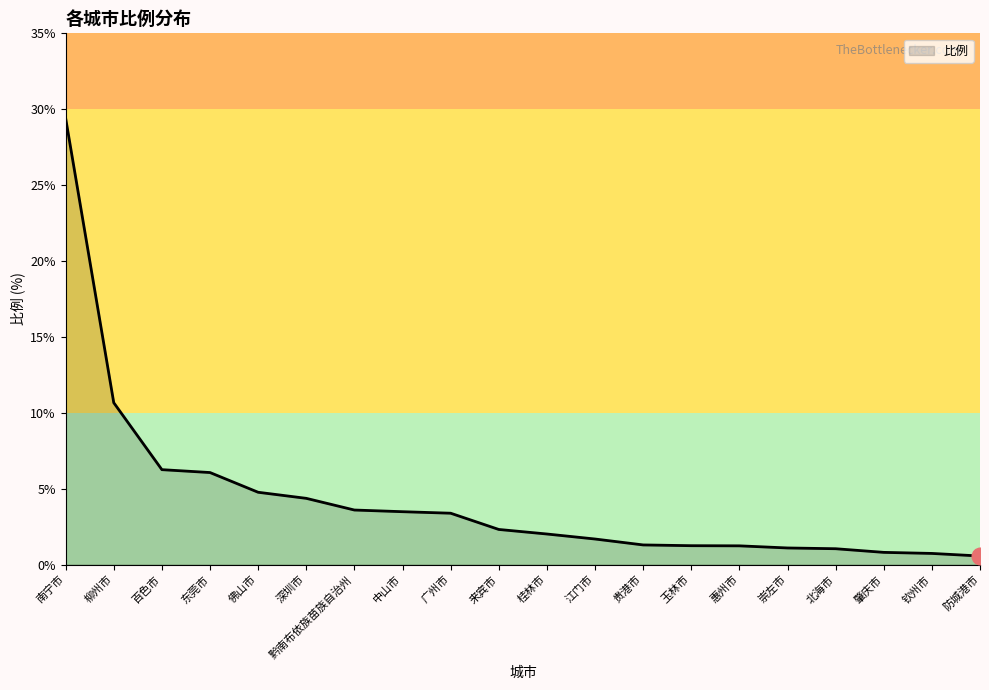

What is the maximum value shown in the chart?

29.4